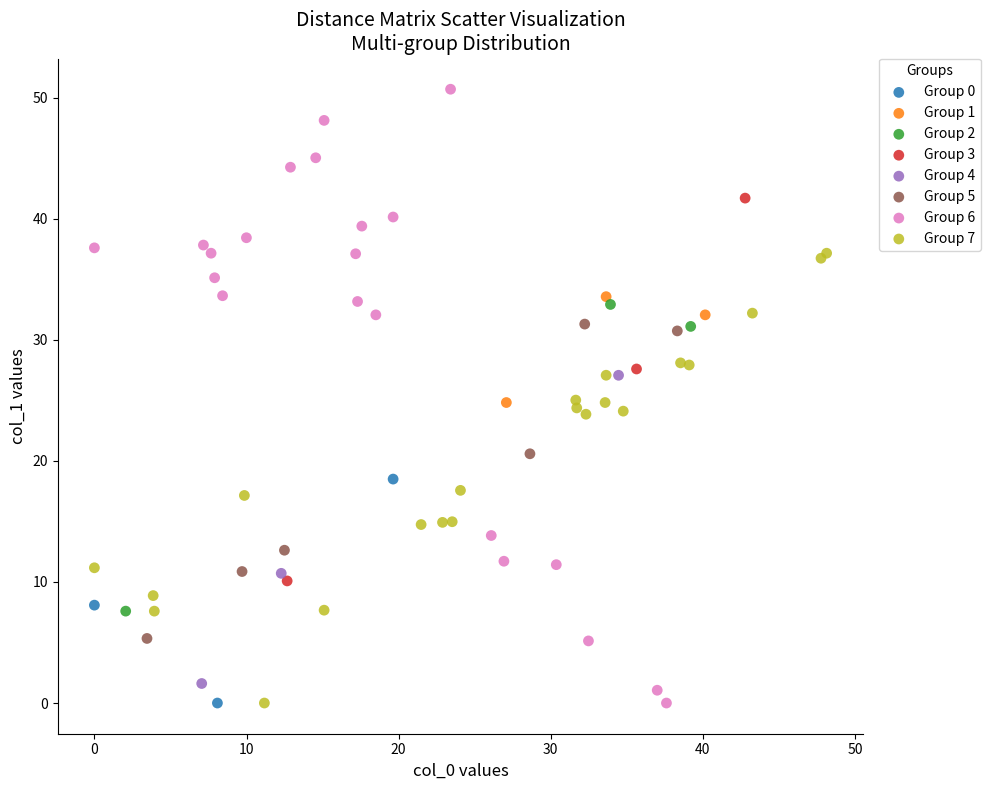

Which series has the widest spread of Y values?

Group 6